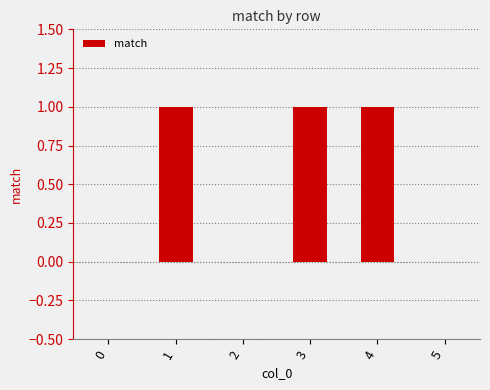

Which has a higher value, 2 or 3?

3